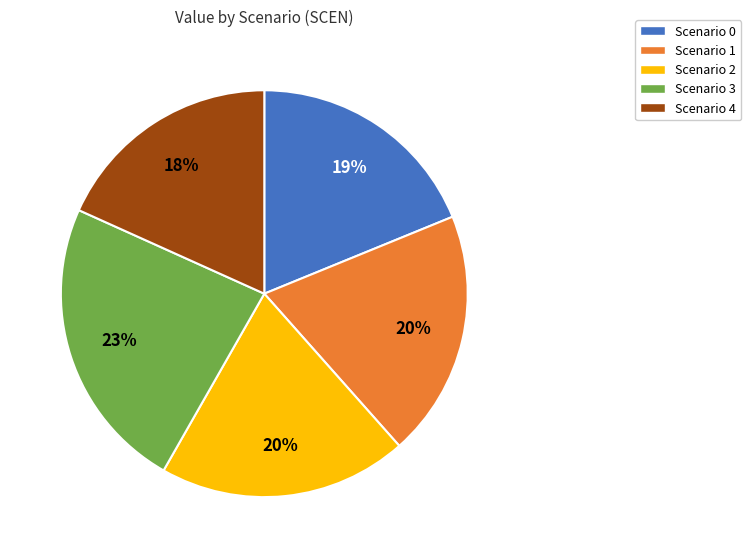

Does Scenario 3 represent more than half of the total?

No